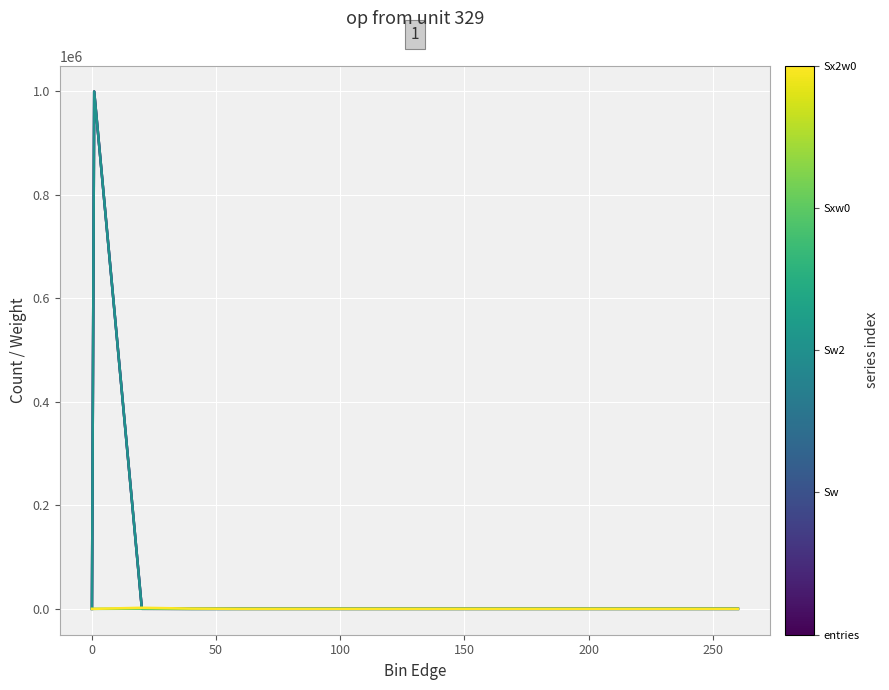

Does the chart display data point markers on the line(s)?

No